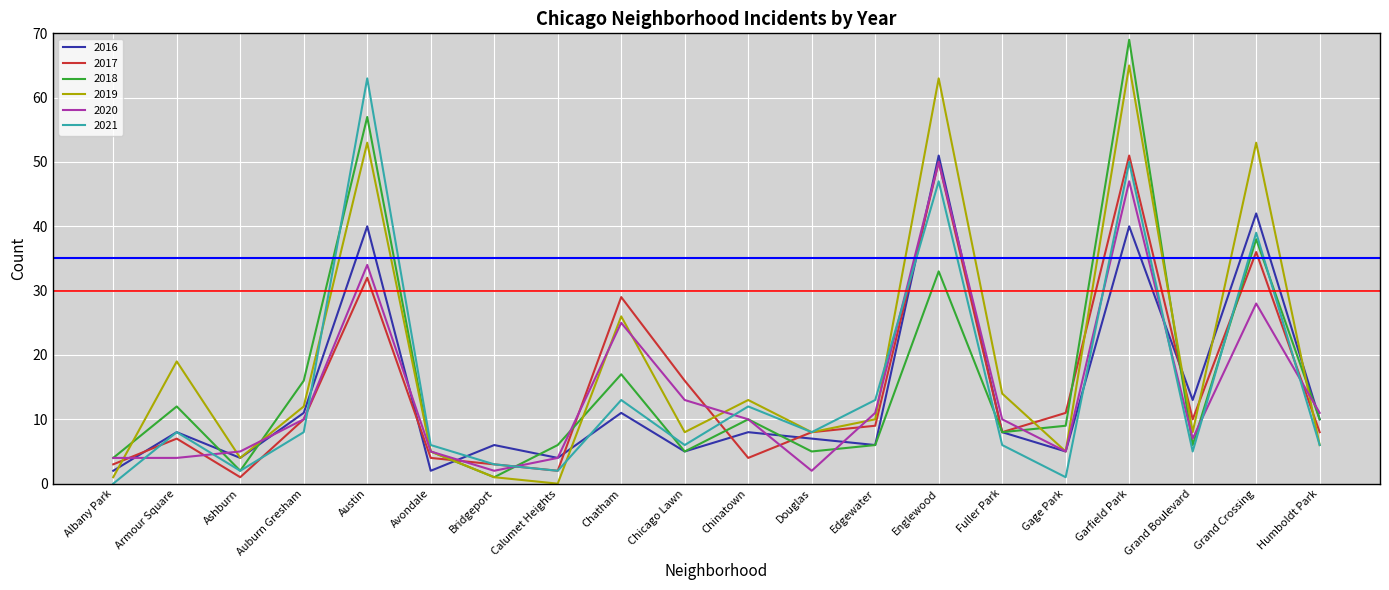

Is the value of 2020 at Austin greater than the value of 2017 at Albany Park?

Yes